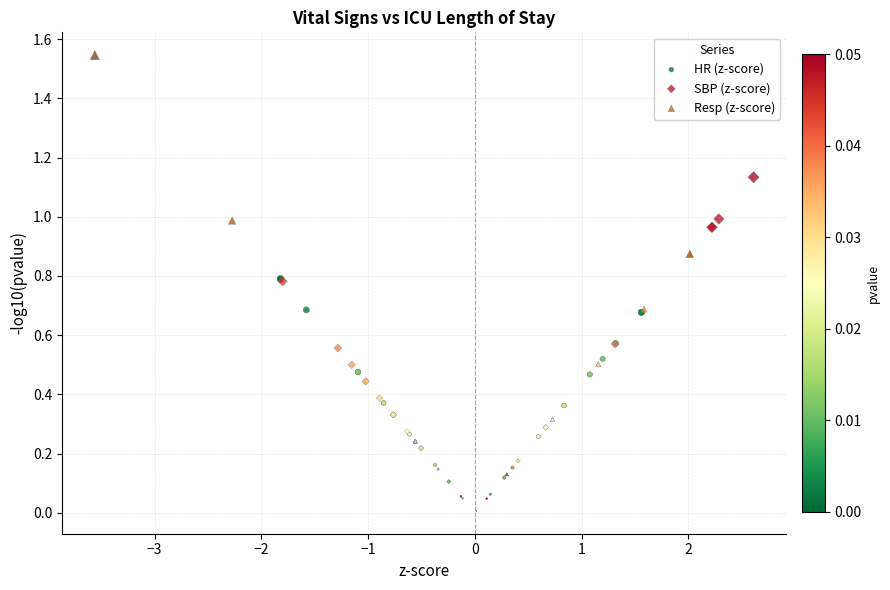

What are all the series names shown in the legend?

HR (z-score), SBP (z-score), Resp (z-score)